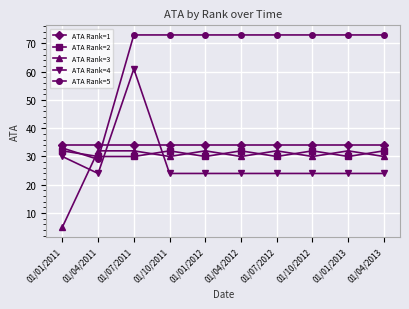

At which category does ATA Rank=5 reach its first local valley?

01/04/2011